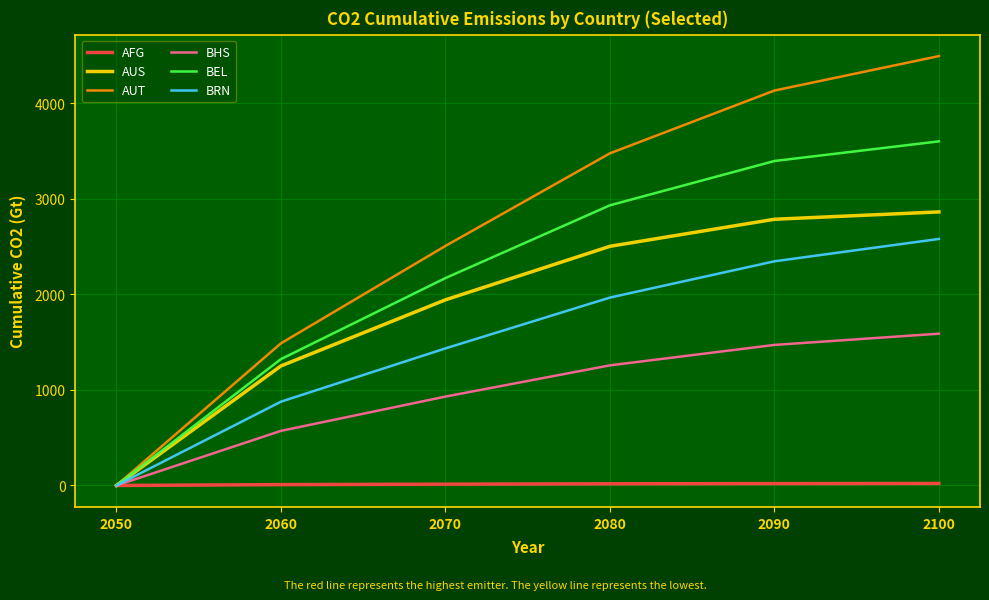

List the series in order of their peak value, lowest first.

AFG, BHS, BRN, AUS, BEL, AUT